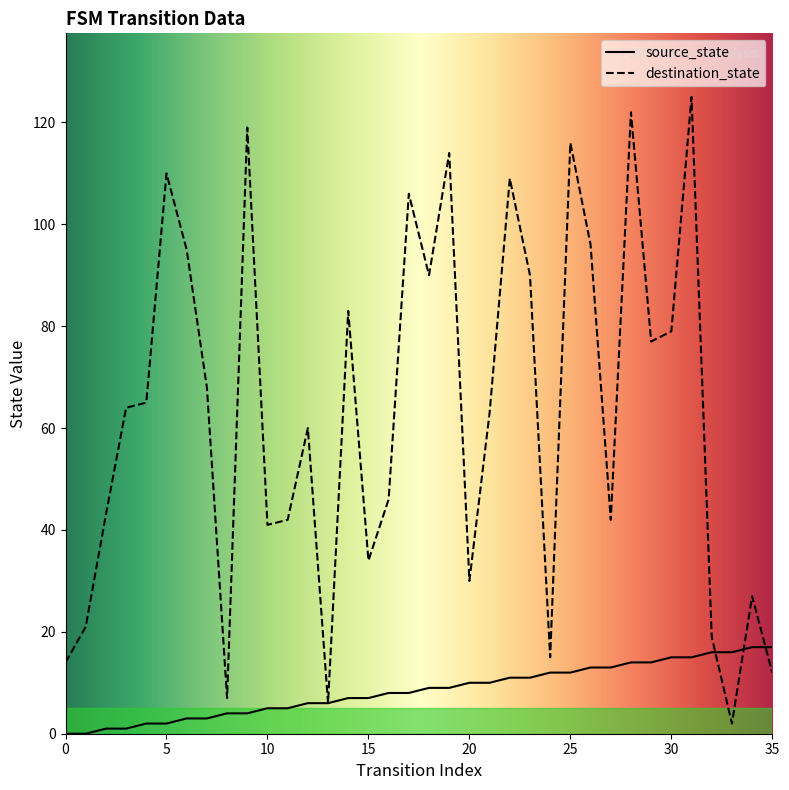

True or false: destination_state has a value of 31 at 5.

False